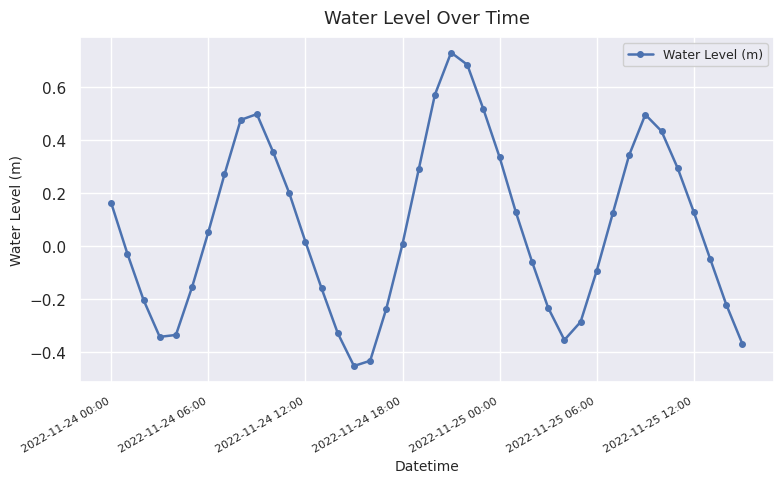

What is the sum of all values?

2.8